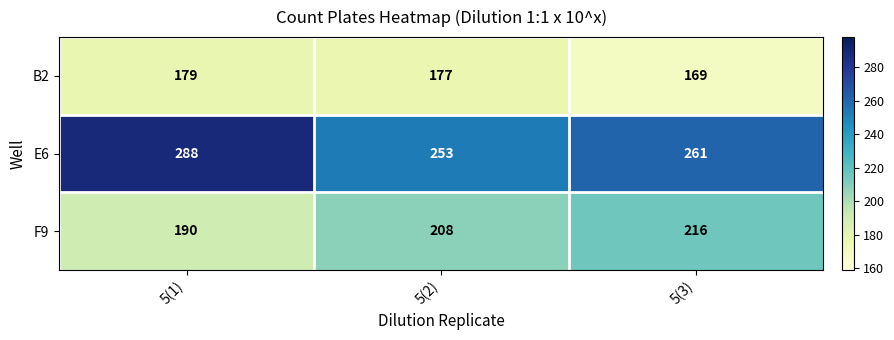

What is the difference between the B2 values at 5(1) and 5(3)?

10